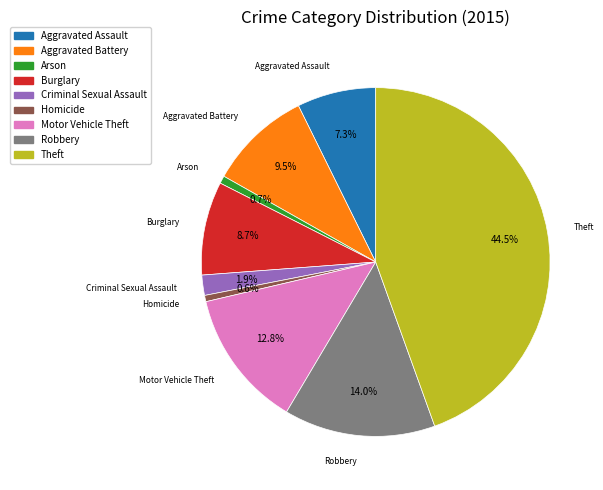

What percentage do Criminal Sexual Assault and Aggravated Battery together represent?

11.4%